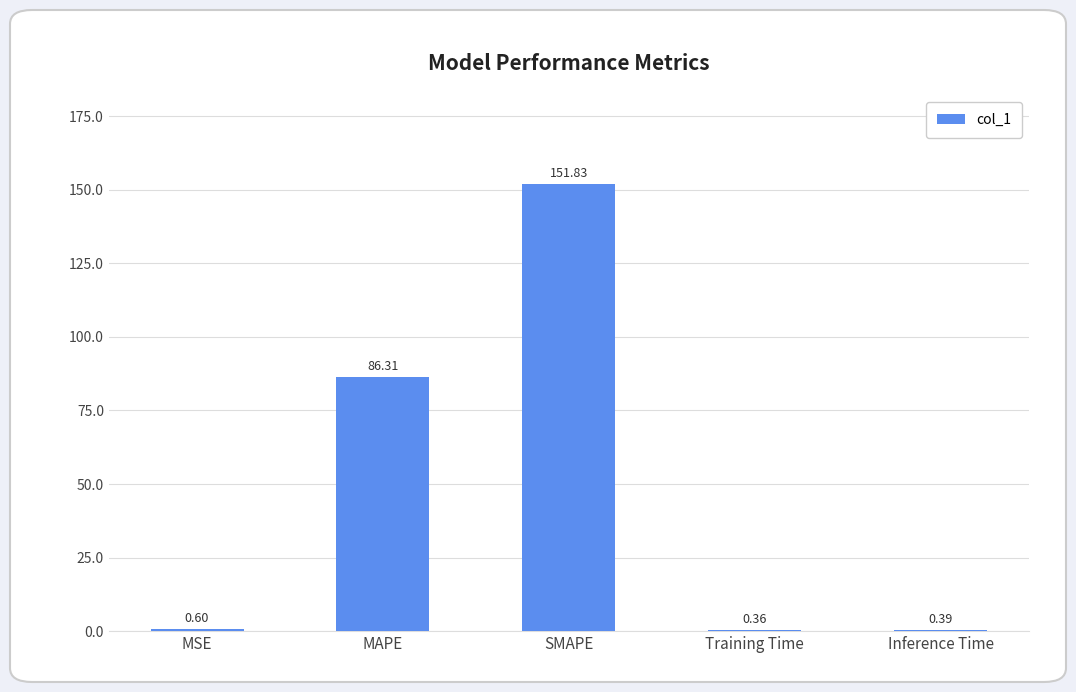

At which category does the chart reach its peak across all series?

SMAPE